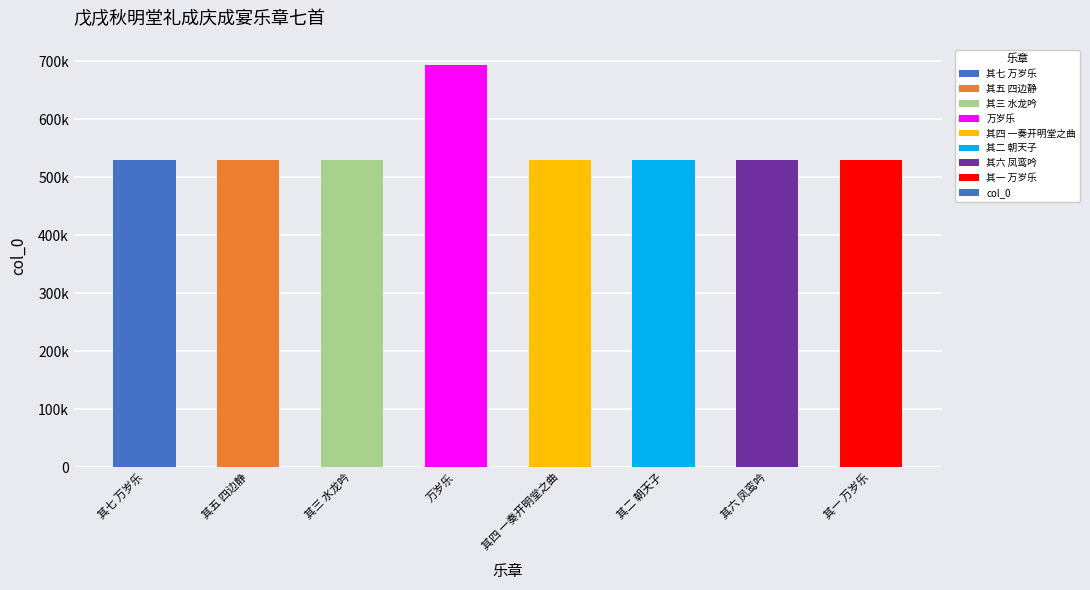

Are the bars horizontal?

No